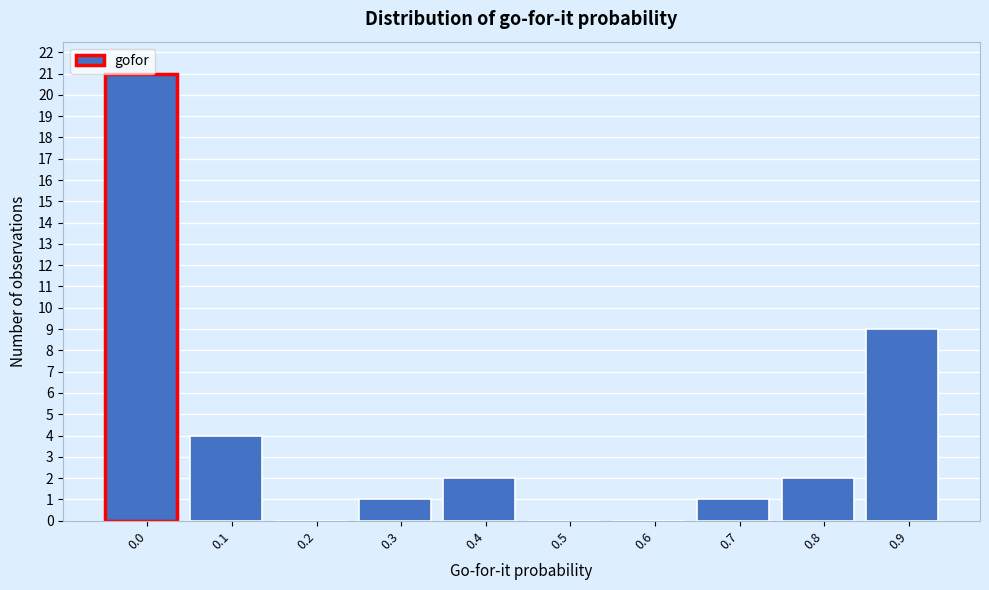

Where is the data nearest to the value 10?

0.9